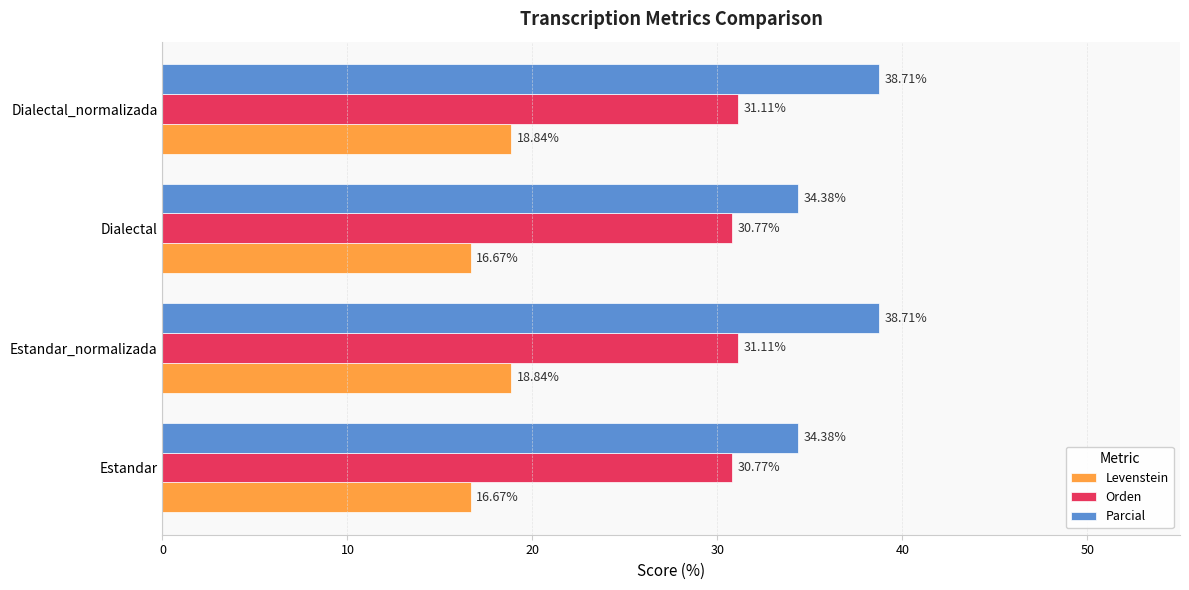

What is the spread (max minus min) of values at Dialectal?

17.7